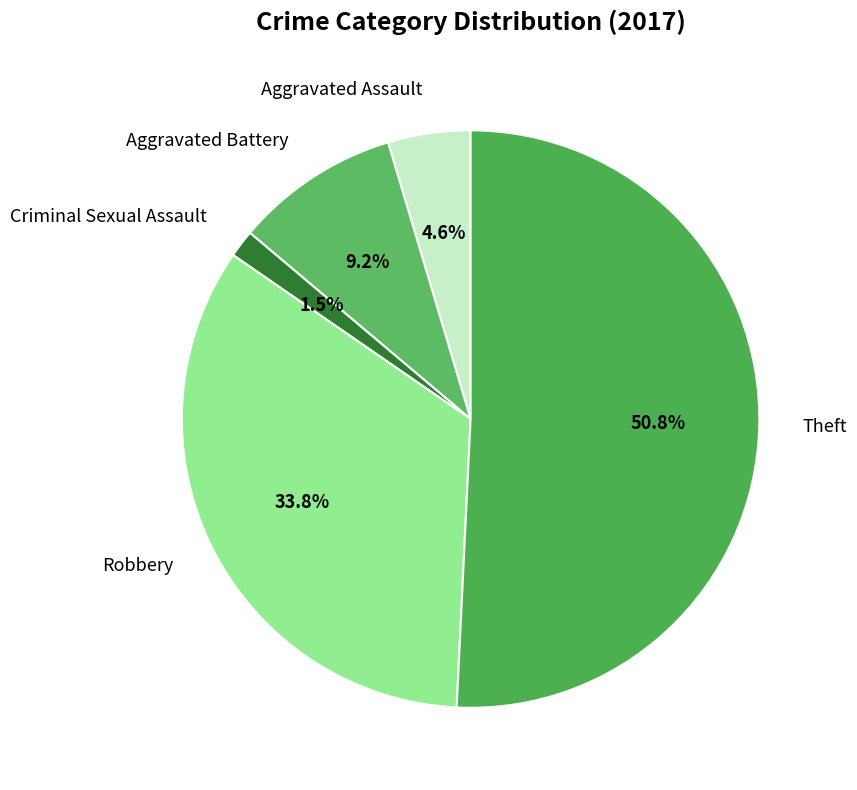

What is the ratio of the value at Theft to the value at Aggravated Assault?

11.0